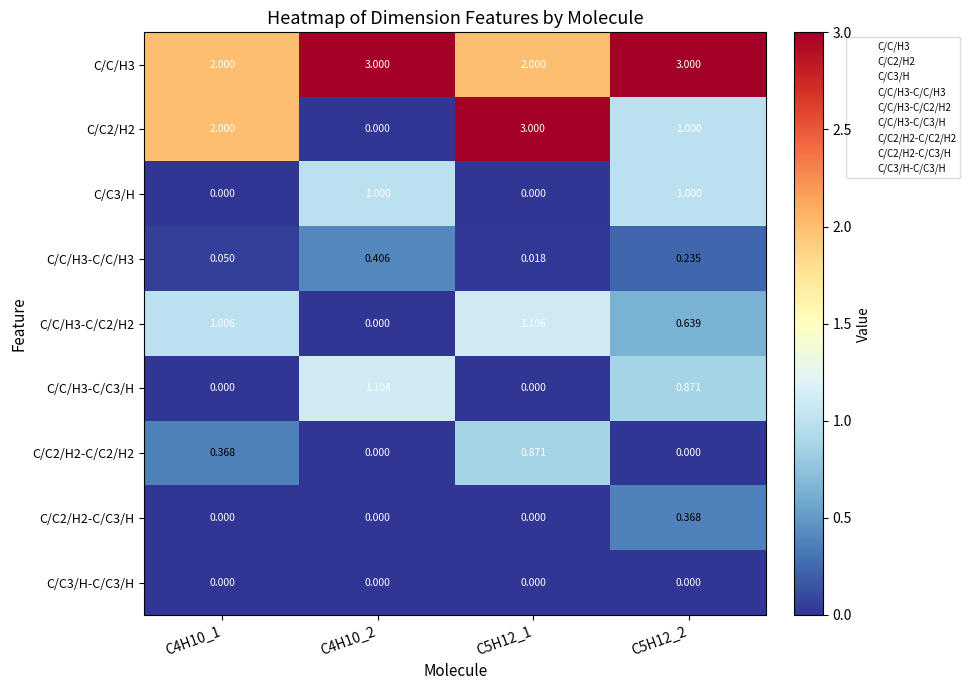

Is the value of C/C2/H2 at C4H10_1 greater than the value of C/C2/H2-C/C2/H2 at C5H12_1?

Yes